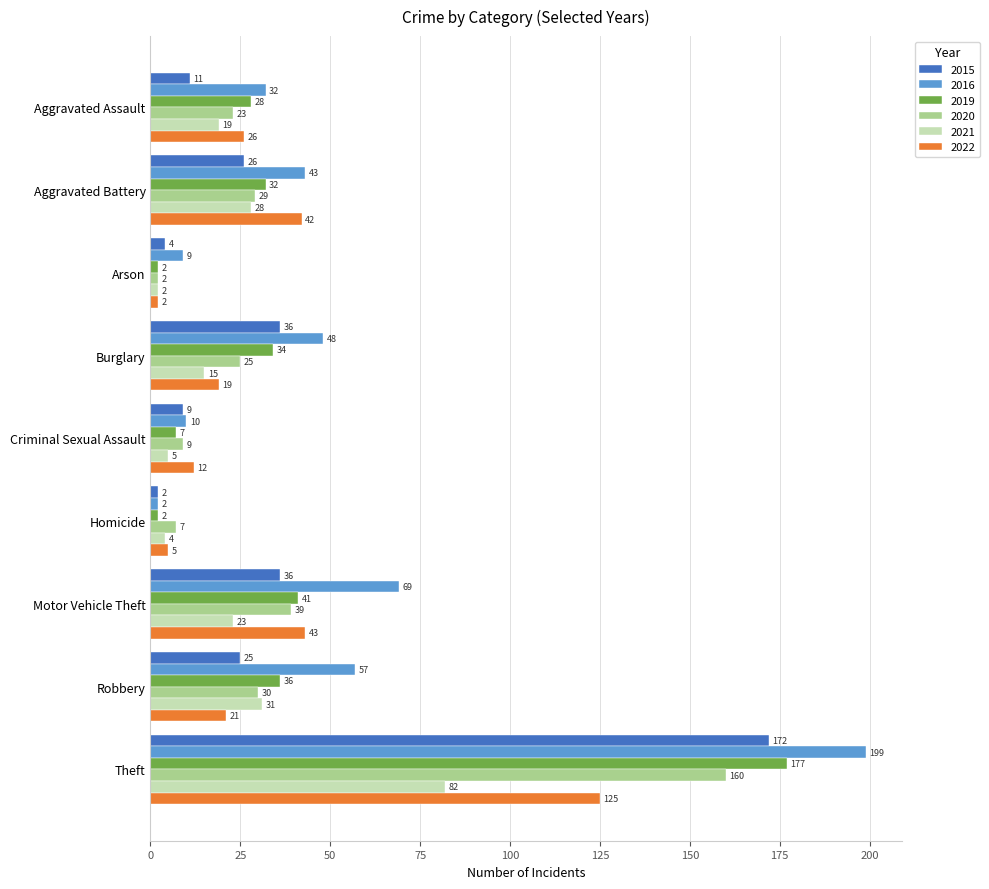

True or false: 2020 has a value of 46 at Aggravated Battery.

False